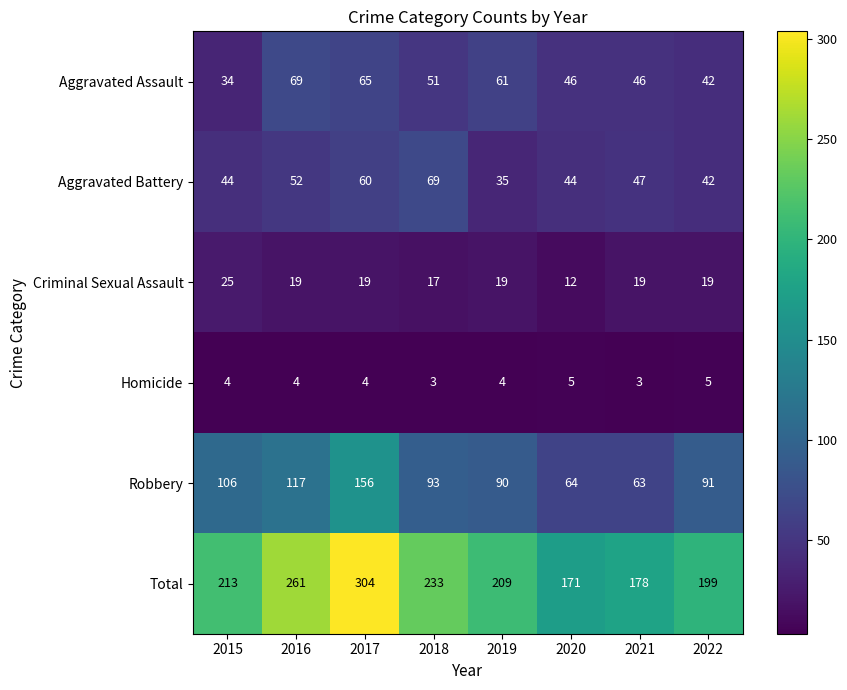

What is the difference between the maximum and minimum values in the Robbery series?

93